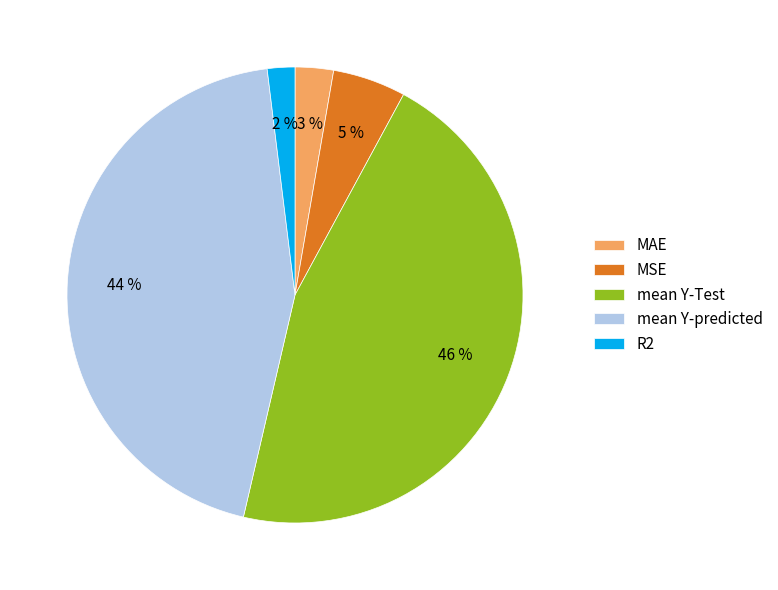

To the nearest percent, what portion does MSE represent?

5%